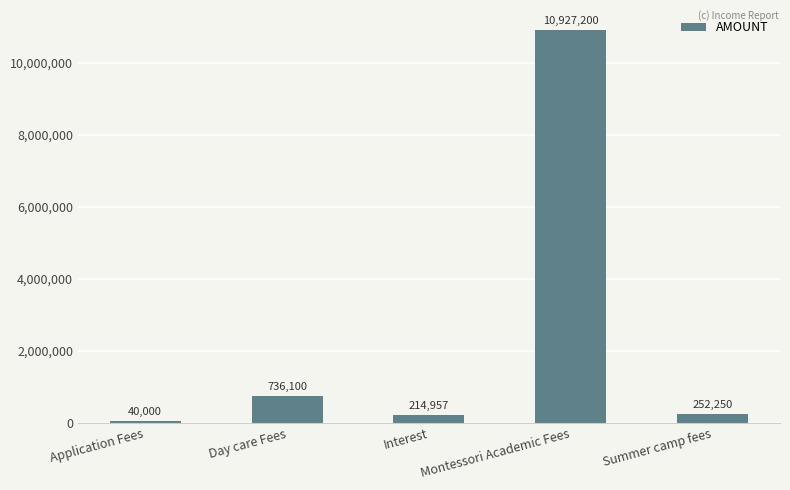

List the labels in order of value, smallest first.

Application Fees, Interest, Summer camp fees, Day care Fees, Montessori Academic Fees